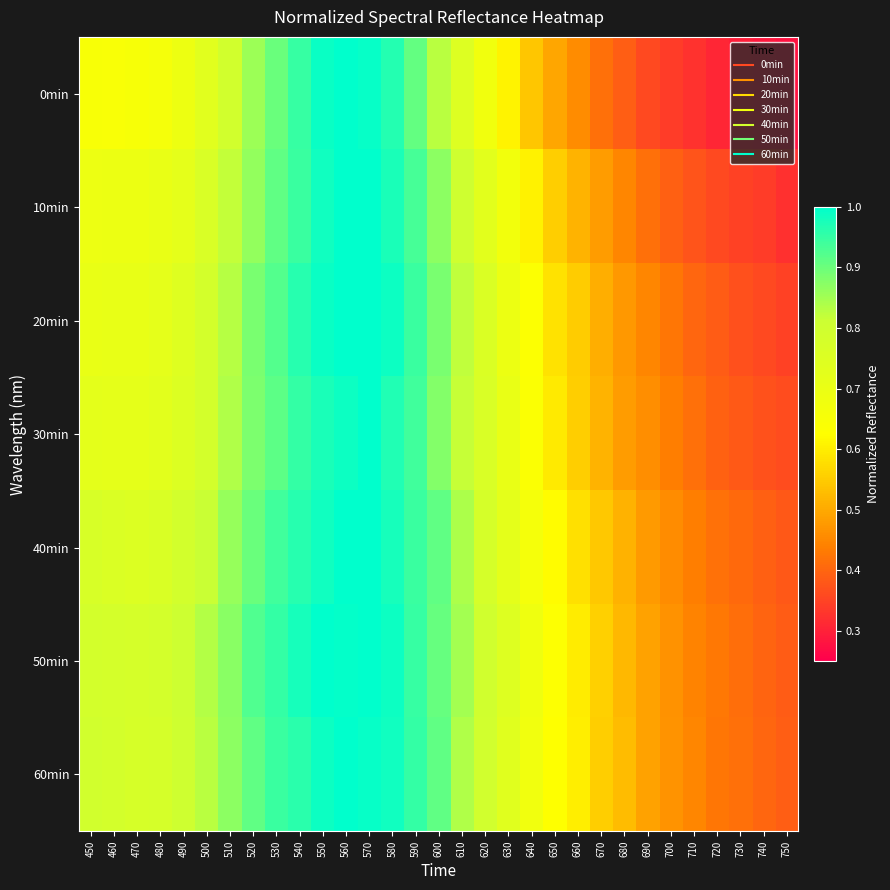

Reading left to right, transcribe all the data shown in this chart.

0min: 450=0.6	460=0.6	470=0.7	480=0.7	490=0.7	500=0.7	510=0.8	520=0.9	530=0.9	540=0.9	550=1.0	560=1.0	570=1.0	580=1.0	590=0.9	600=0.8	610=0.7	620=0.7	630=0.6	640=0.5	650=0.5	660=0.5	670=0.4	680=0.4	690=0.4	700=0.3	710=0.3	720=0.3	730=0.3	740=0.3	750=0.3
10min: 450=0.7	460=0.7	470=0.7	480=0.7	490=0.7	500=0.8	510=0.8	520=0.9	530=0.9	540=0.9	550=1.0	560=1.0	570=1.0	580=1.0	590=0.9	600=0.9	610=0.8	620=0.7	630=0.7	640=0.6	650=0.6	660=0.5	670=0.5	680=0.4	690=0.4	700=0.4	710=0.4	720=0.4	730=0.3	740=0.3	750=0.3
20min: 450=0.7	460=0.7	470=0.7	480=0.7	490=0.7	500=0.8	510=0.8	520=0.9	530=0.9	540=1.0	550=1.0	560=1.0	570=1.0	580=1.0	590=0.9	600=0.9	610=0.8	620=0.8	630=0.7	640=0.6	650=0.6	660=0.6	670=0.5	680=0.5	690=0.4	700=0.4	710=0.4	720=0.4	730=0.4	740=0.4	750=0.3
30min: 450=0.7	460=0.7	470=0.7	480=0.7	490=0.8	500=0.8	510=0.8	520=0.9	530=0.9	540=1.0	550=1.0	560=1.0	570=1.0	580=1.0	590=0.9	600=0.9	610=0.8	620=0.8	630=0.7	640=0.6	650=0.6	660=0.6	670=0.5	680=0.5	690=0.5	700=0.4	710=0.4	720=0.4	730=0.4	740=0.4	750=0.4
40min: 450=0.8	460=0.8	470=0.8	480=0.8	490=0.8	500=0.8	510=0.9	520=0.9	530=0.9	540=1.0	550=1.0	560=1.0	570=1.0	580=1.0	590=0.9	600=0.9	610=0.8	620=0.8	630=0.7	640=0.7	650=0.6	660=0.6	670=0.5	680=0.5	690=0.5	700=0.5	710=0.4	720=0.4	730=0.4	740=0.4	750=0.4
50min: 450=0.8	460=0.8	470=0.8	480=0.8	490=0.8	500=0.8	510=0.9	520=0.9	530=1.0	540=1.0	550=1.0	560=1.0	570=1.0	580=1.0	590=0.9	600=0.9	610=0.8	620=0.8	630=0.7	640=0.7	650=0.6	660=0.6	670=0.6	680=0.5	690=0.5	700=0.5	710=0.4	720=0.4	730=0.4	740=0.4	750=0.4
60min: 450=0.8	460=0.8	470=0.8	480=0.8	490=0.8	500=0.8	510=0.9	520=0.9	530=0.9	540=1.0	550=1.0	560=1.0	570=1.0	580=1.0	590=1.0	600=0.9	610=0.8	620=0.8	630=0.7	640=0.7	650=0.6	660=0.6	670=0.6	680=0.5	690=0.5	700=0.5	710=0.4	720=0.4	730=0.4	740=0.4	750=0.4